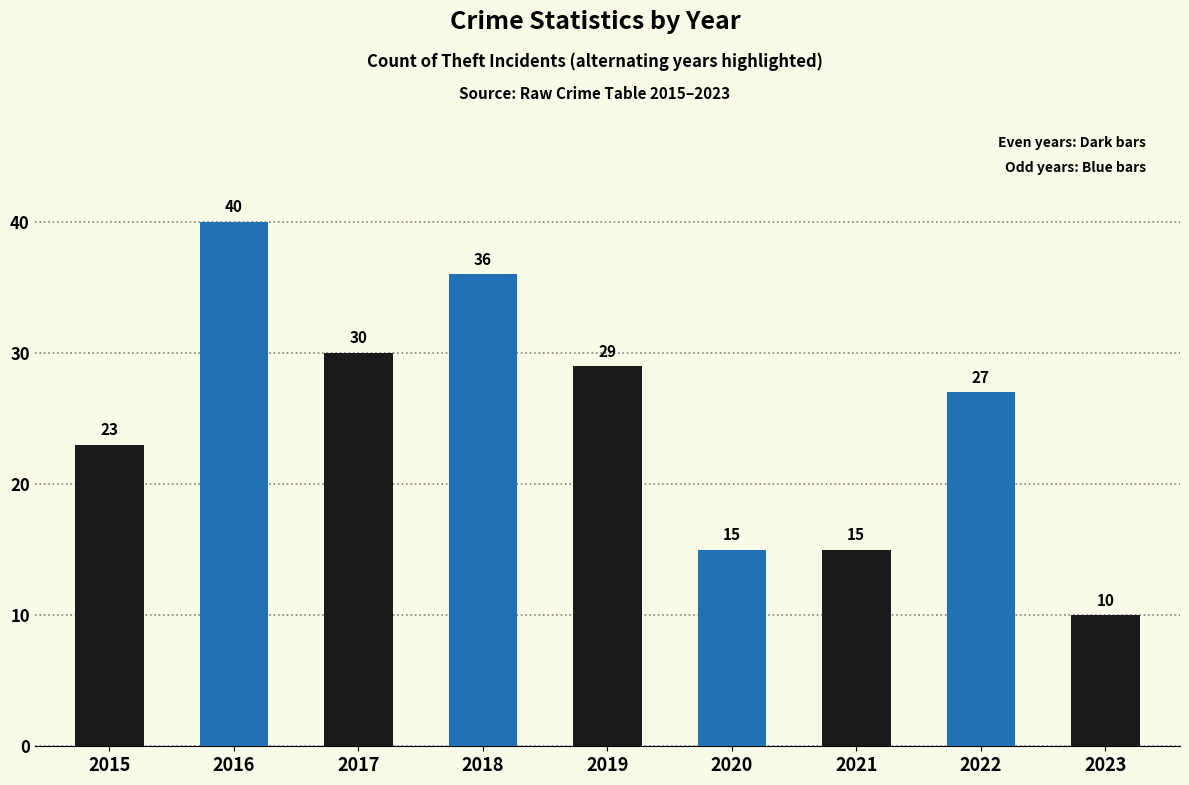

Are the bars horizontal?

No